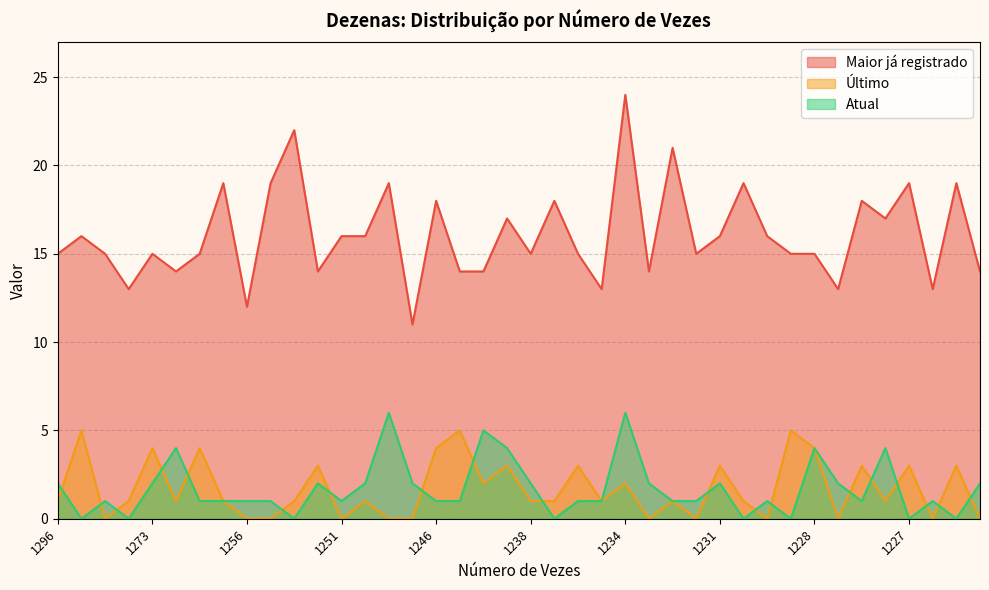

How many intersections are there between Último and Atual?

19